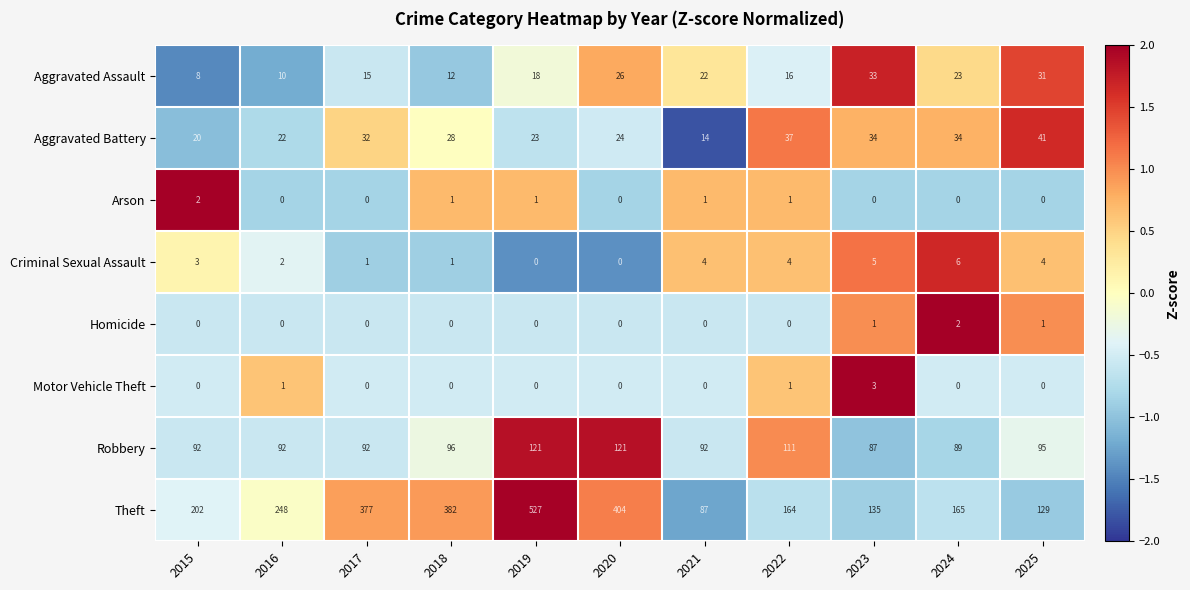

What is the spread (max minus min) of values at 2019?

527